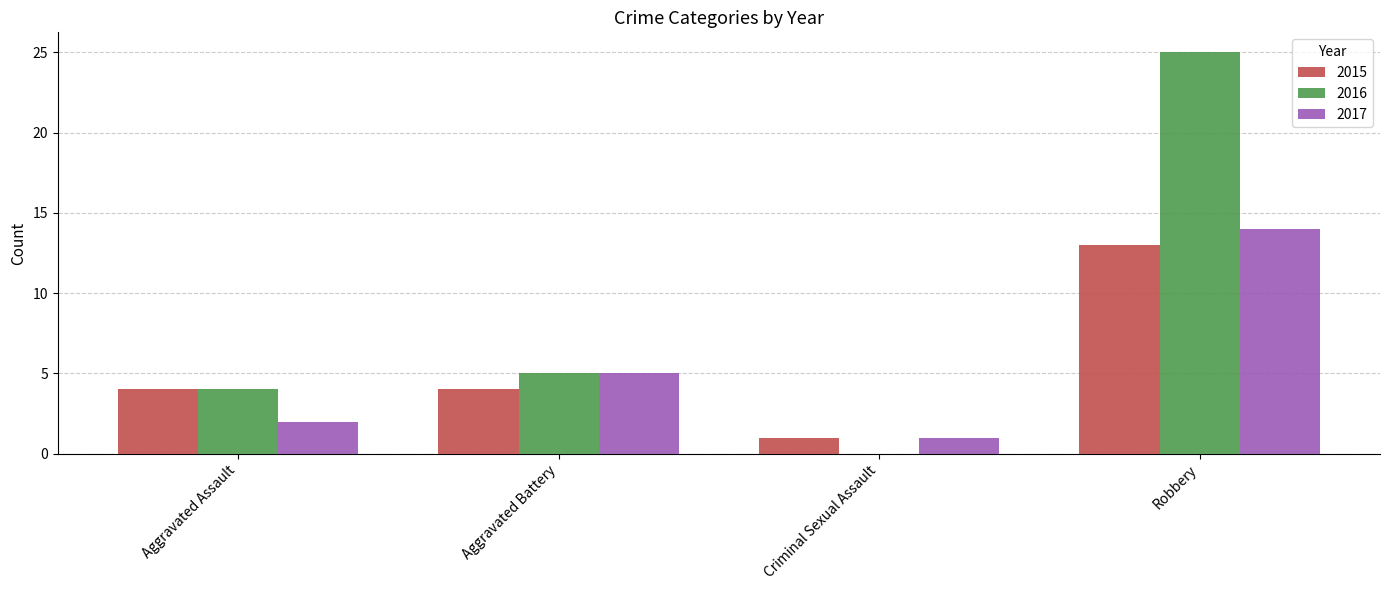

What is the difference between the 2016 values at Aggravated Assault and Criminal Sexual Assault?

4